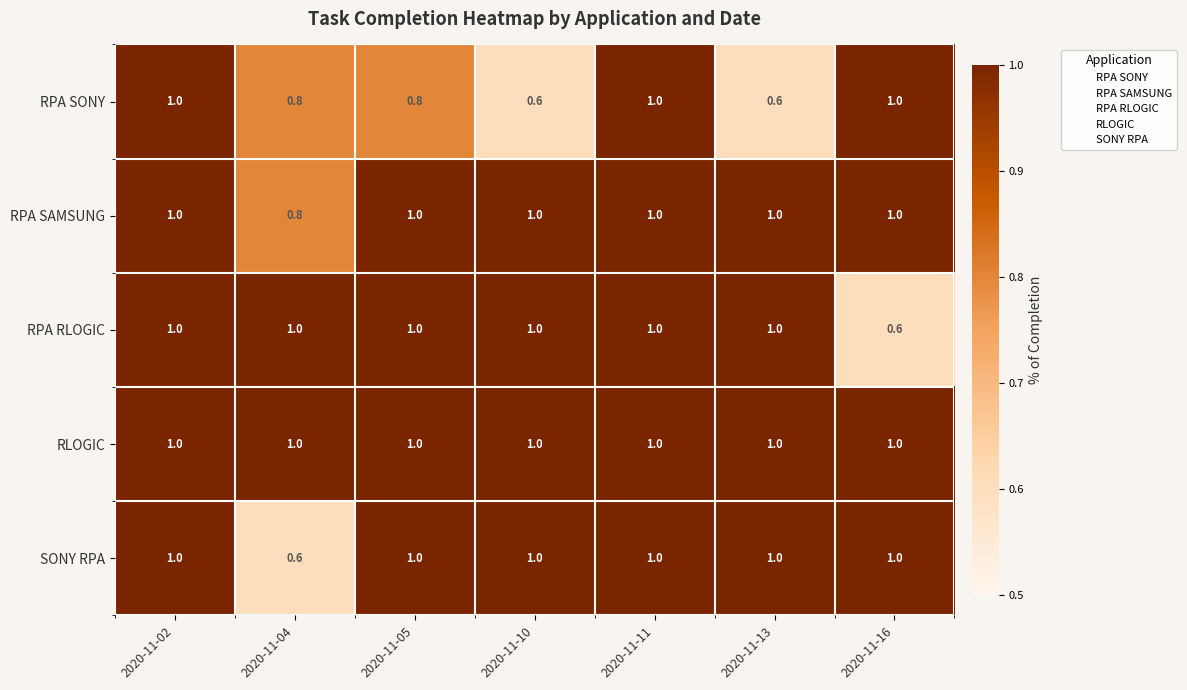

Read the RPA SONY value at 2020-11-02.

1.0